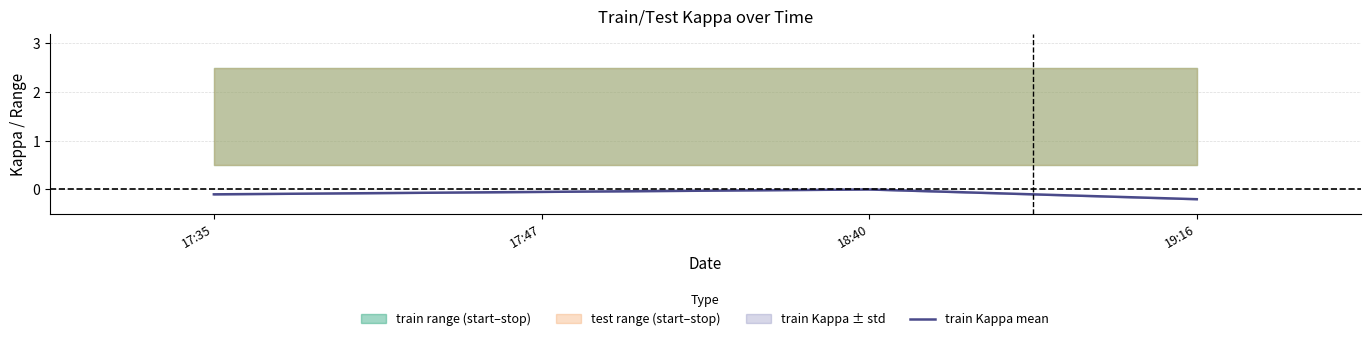

Reading right to left, extract all data points from this chart.

-0.2	0.0	-0.1	-0.1